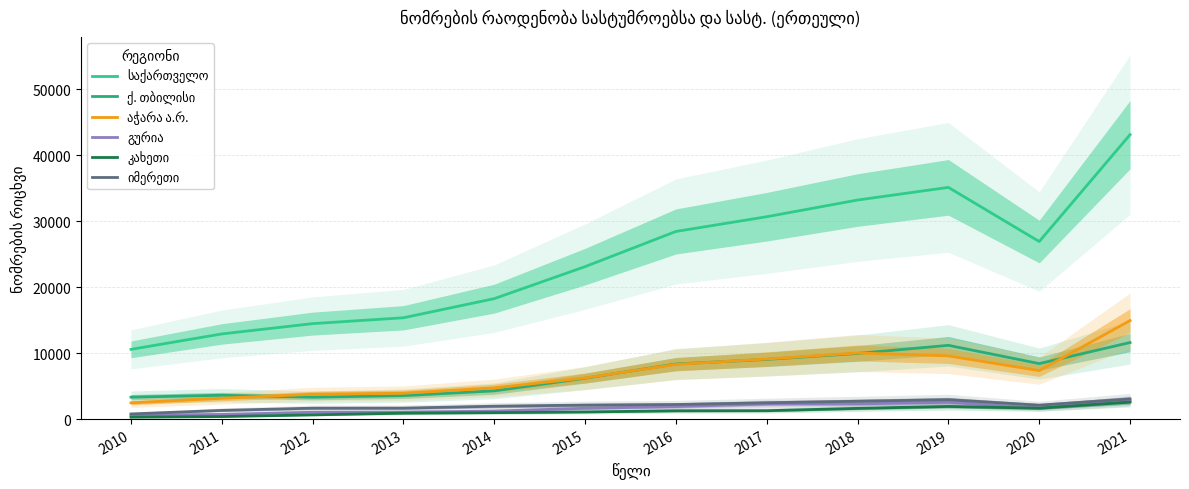

What is the difference between the maximum and minimum values in the გურია series?

2170